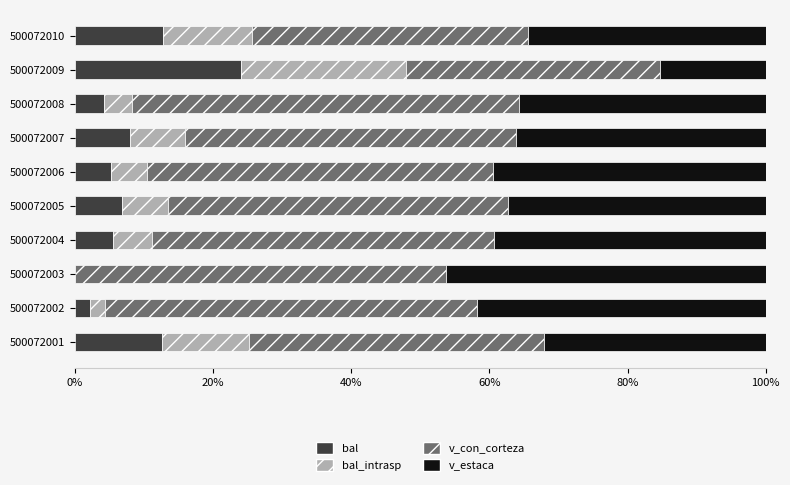

What is the sum of all bal values?

81.1